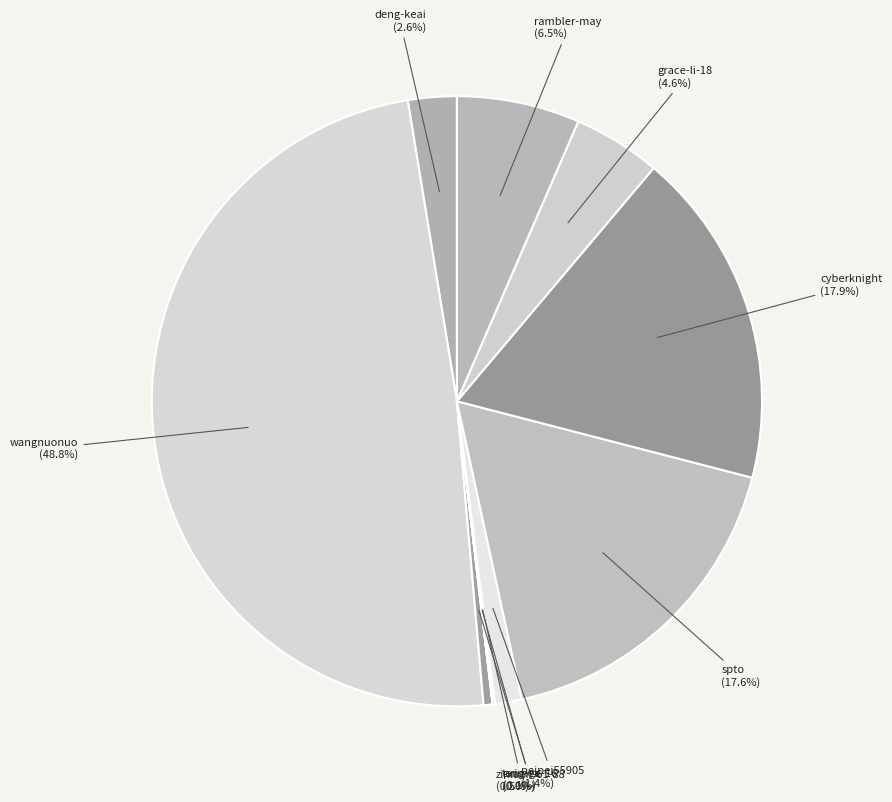

Is there any slice that represents more than half of the pie?

No